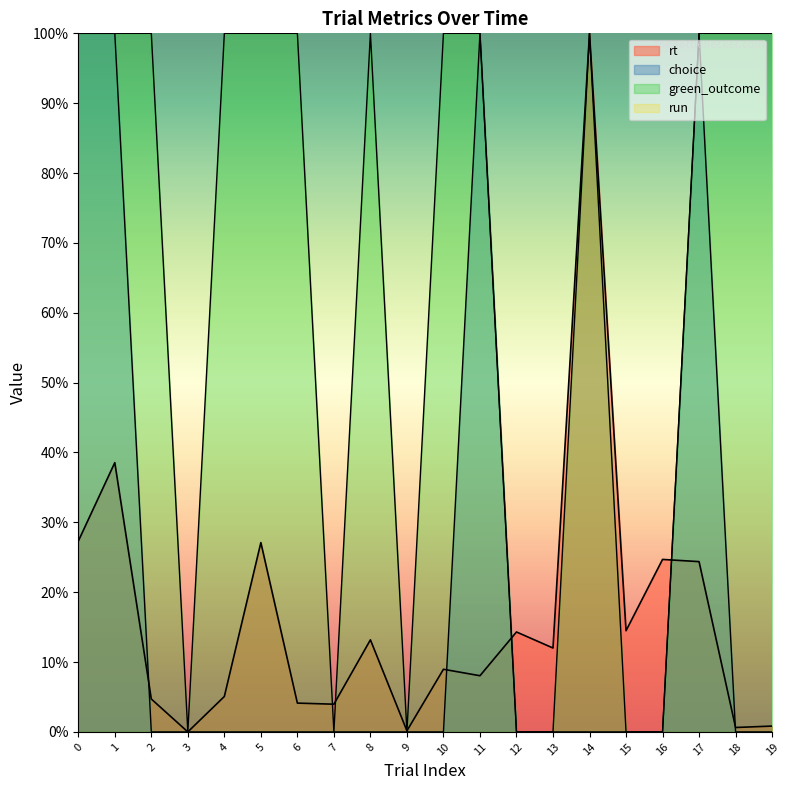

Between 13 and 15, which series saw the biggest shift?

rt